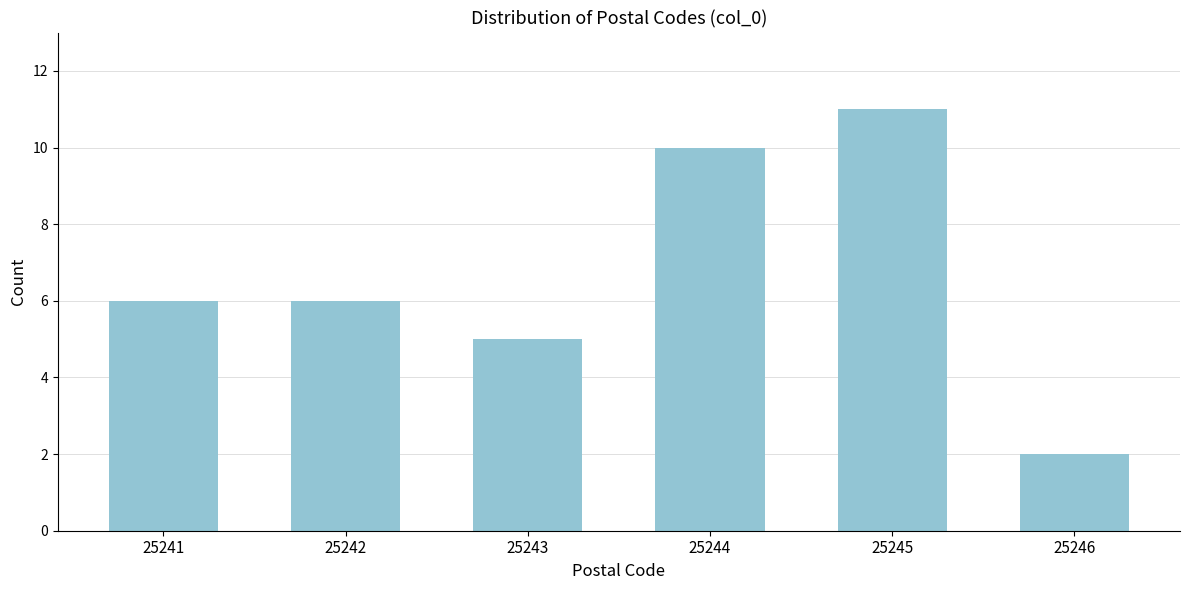

Reading left to right, list all the values displayed in this chart.

6	6	5	10	11	2